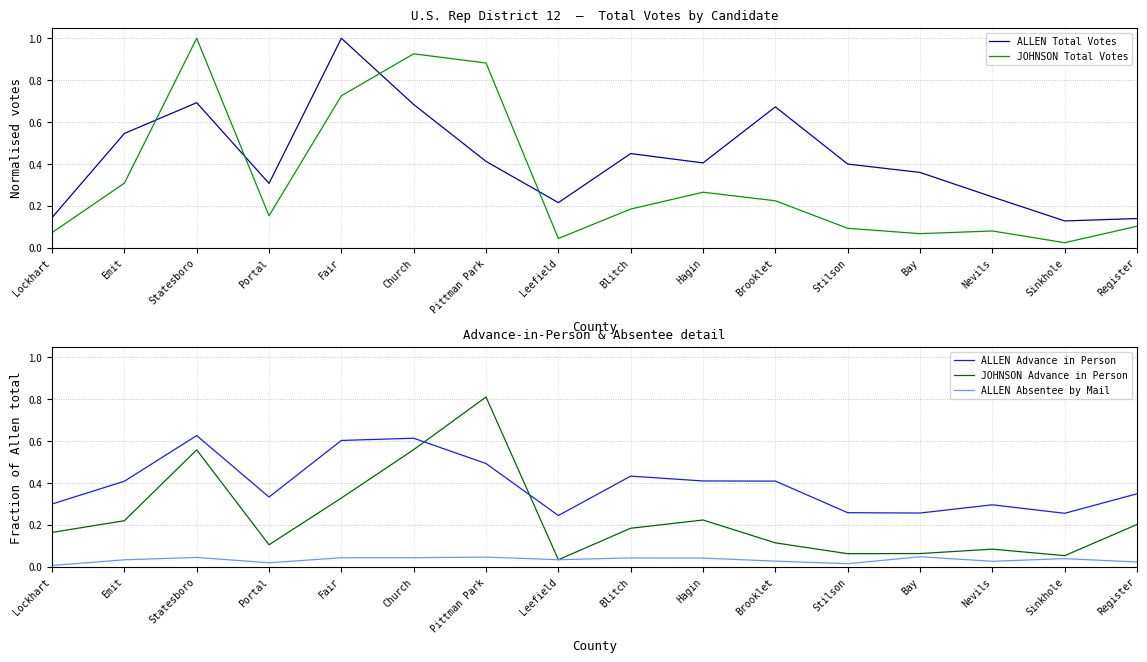

List the series in order of their peak value, lowest first.

ALLEN Absentee by Mail, ALLEN Advance in Person, JOHNSON Advance in Person, ALLEN Total Votes, JOHNSON Total Votes